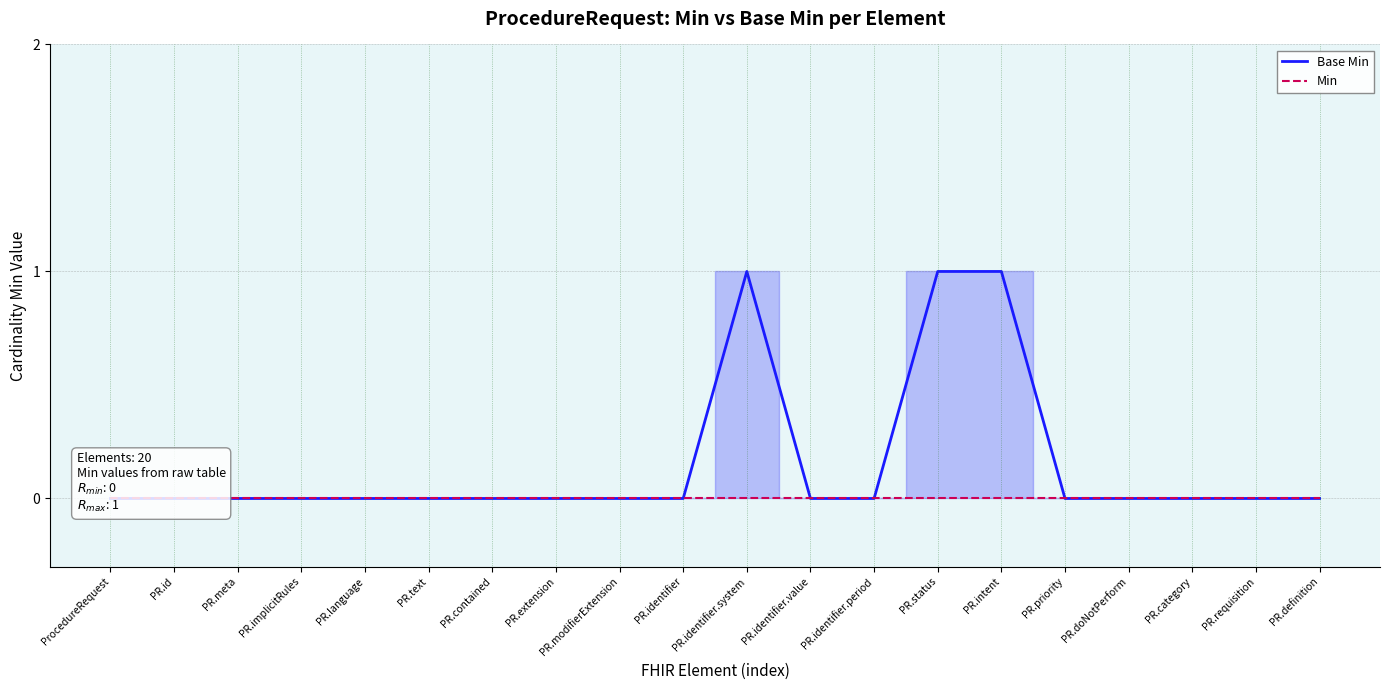

The Min series shows 0 at PR.priority. True or false?

True